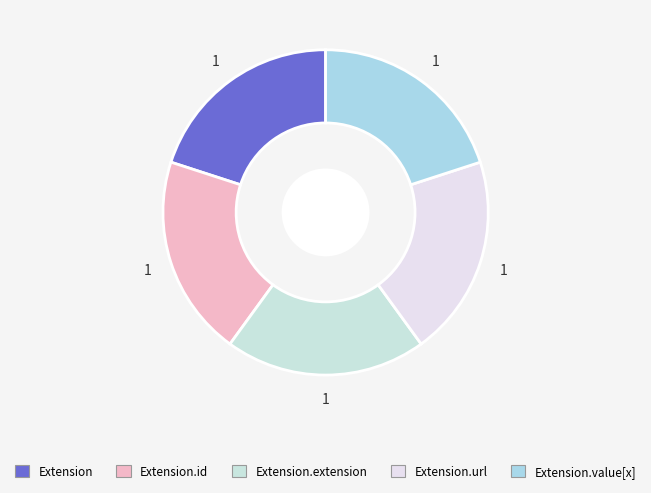

Which category has the biggest portion of the pie?

Extension.url